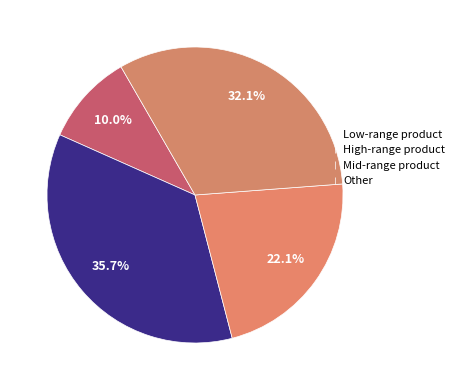

To the nearest percent, what is the difference between the largest and smallest slice percentages?

26%